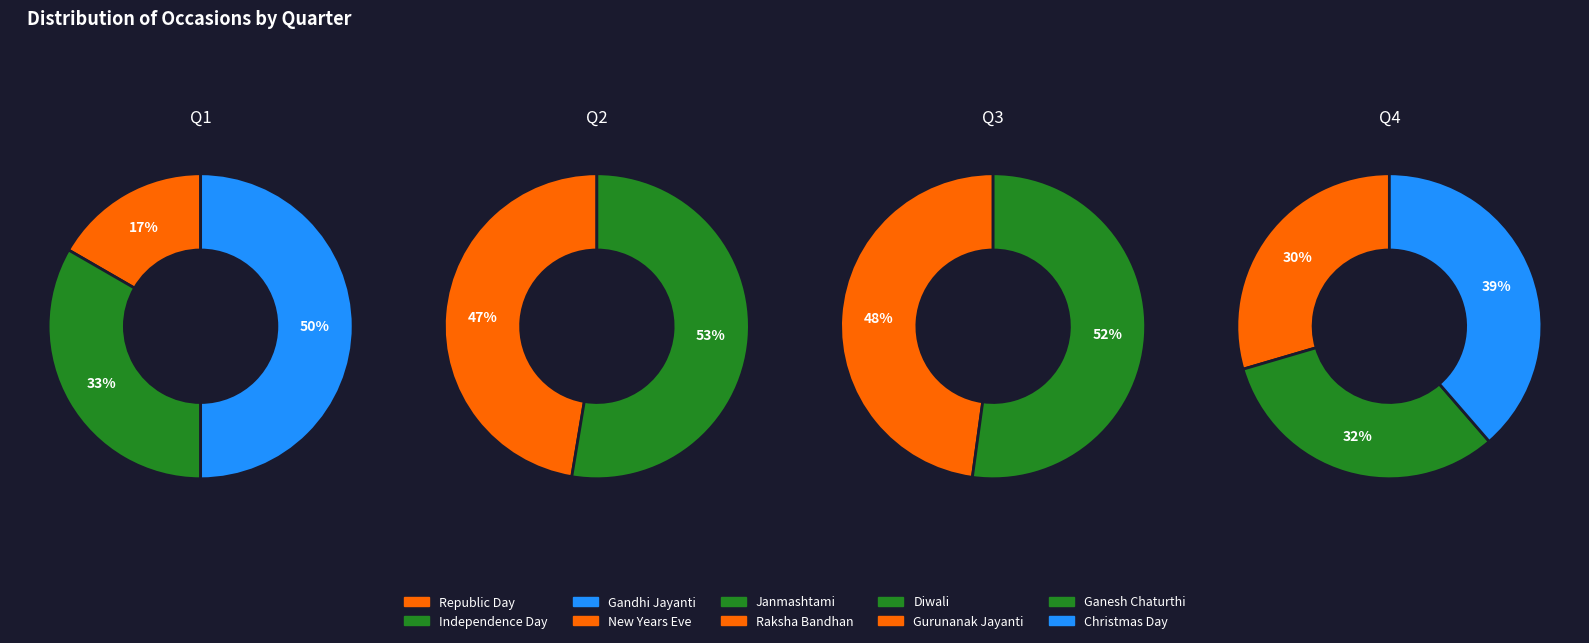

How many segments does this pie chart have?

10